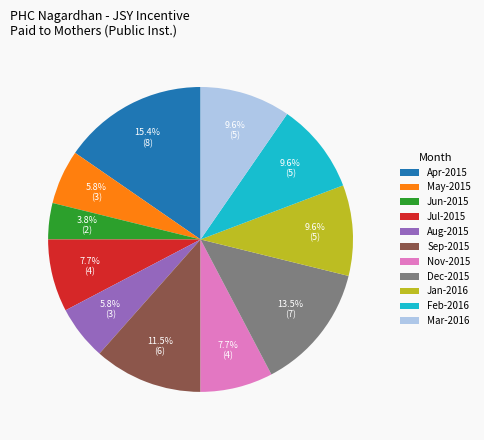

What percentage is NOT represented by Dec-2015?

86.5%